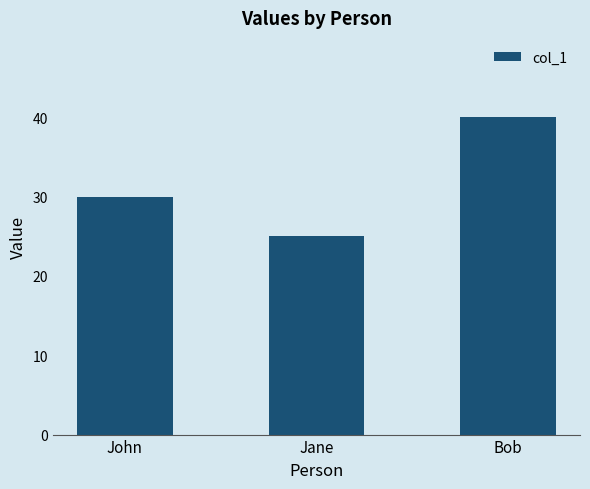

Is it true that the value at Jane is 16?

False